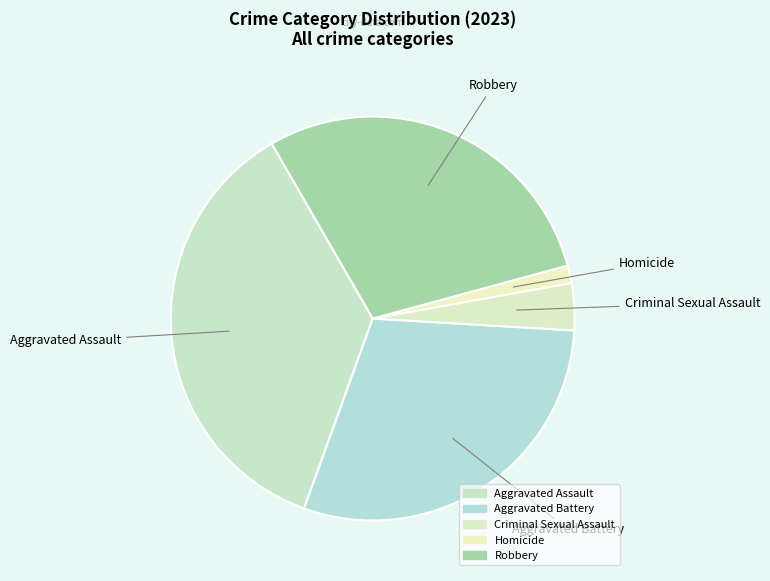

Does any single category account for the majority?

No